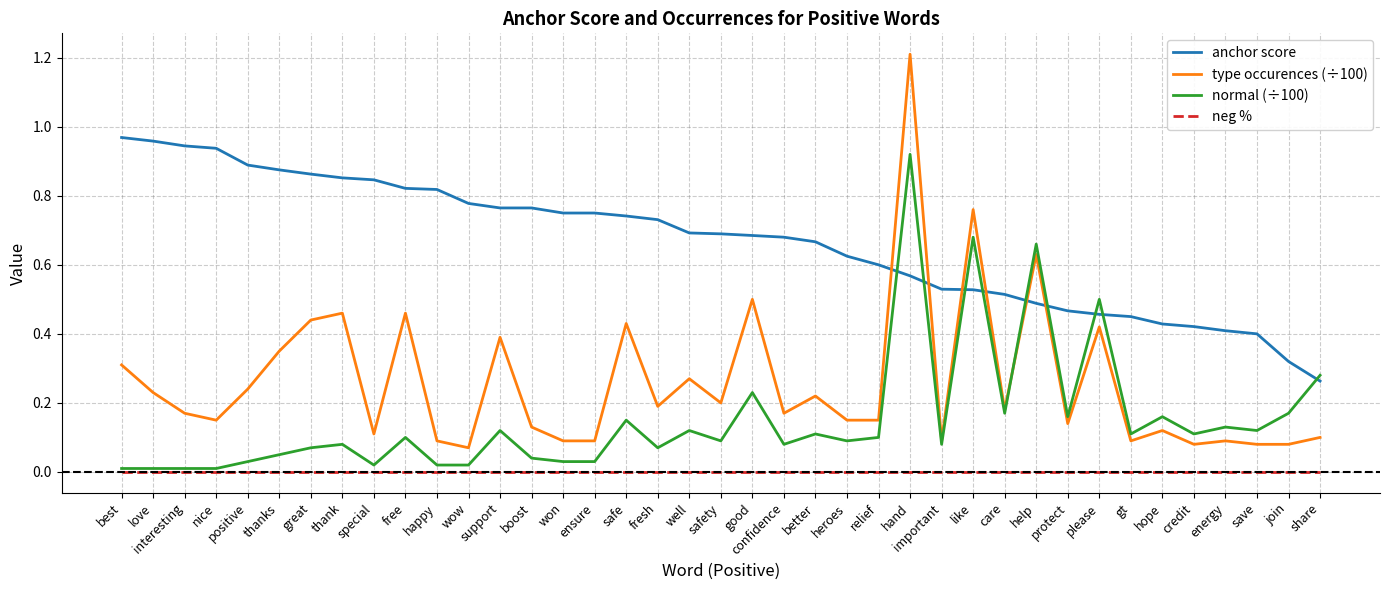

At which label does type occurences (÷100) reach its peak?

hand